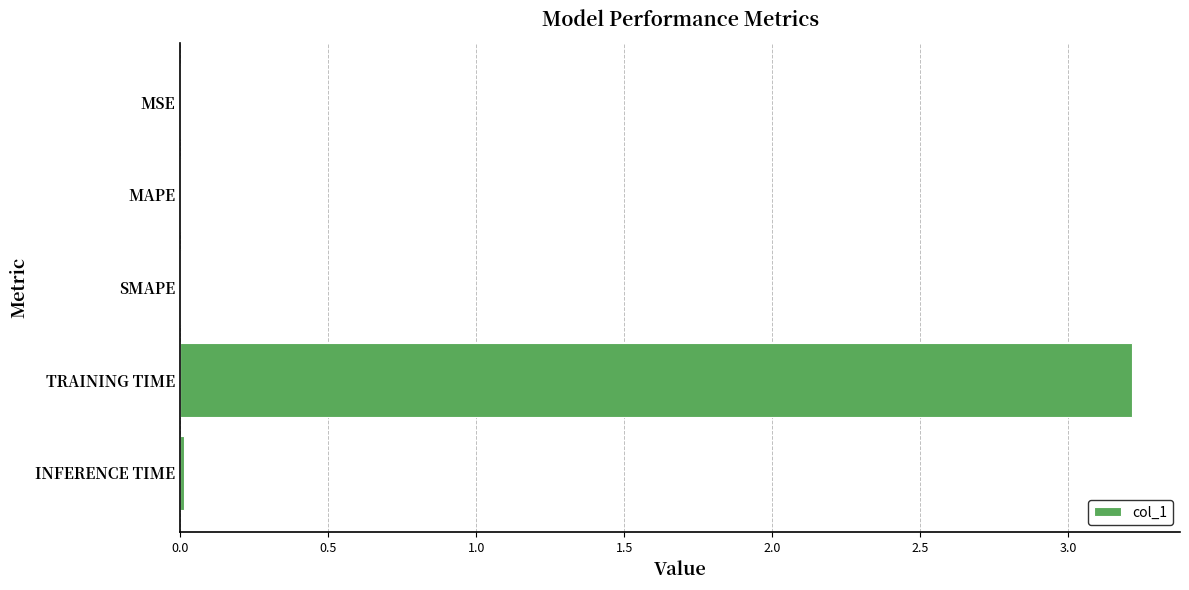

Does the chart contain stacked bars?

No